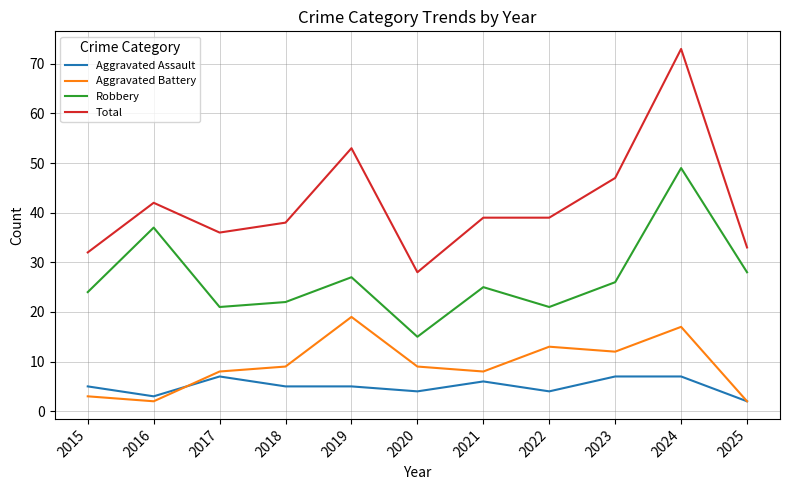

Between which two adjacent categories do Aggravated Assault and Aggravated Battery first intersect?

2016 and 2017